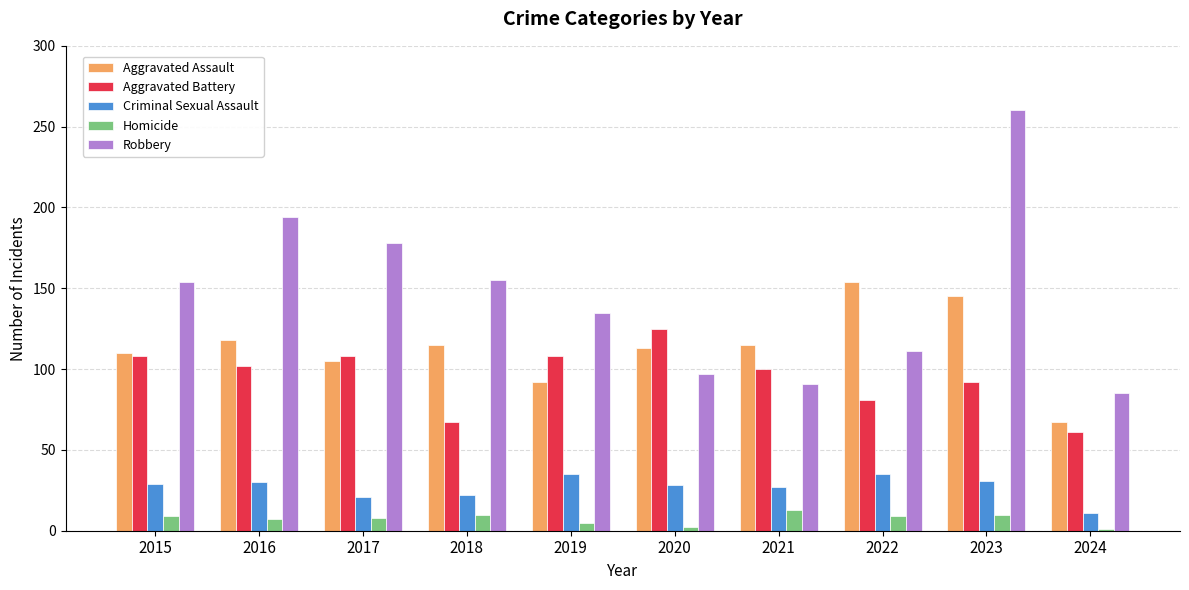

What are all the series names shown in the legend?

Aggravated Assault, Aggravated Battery, Criminal Sexual Assault, Homicide, Robbery